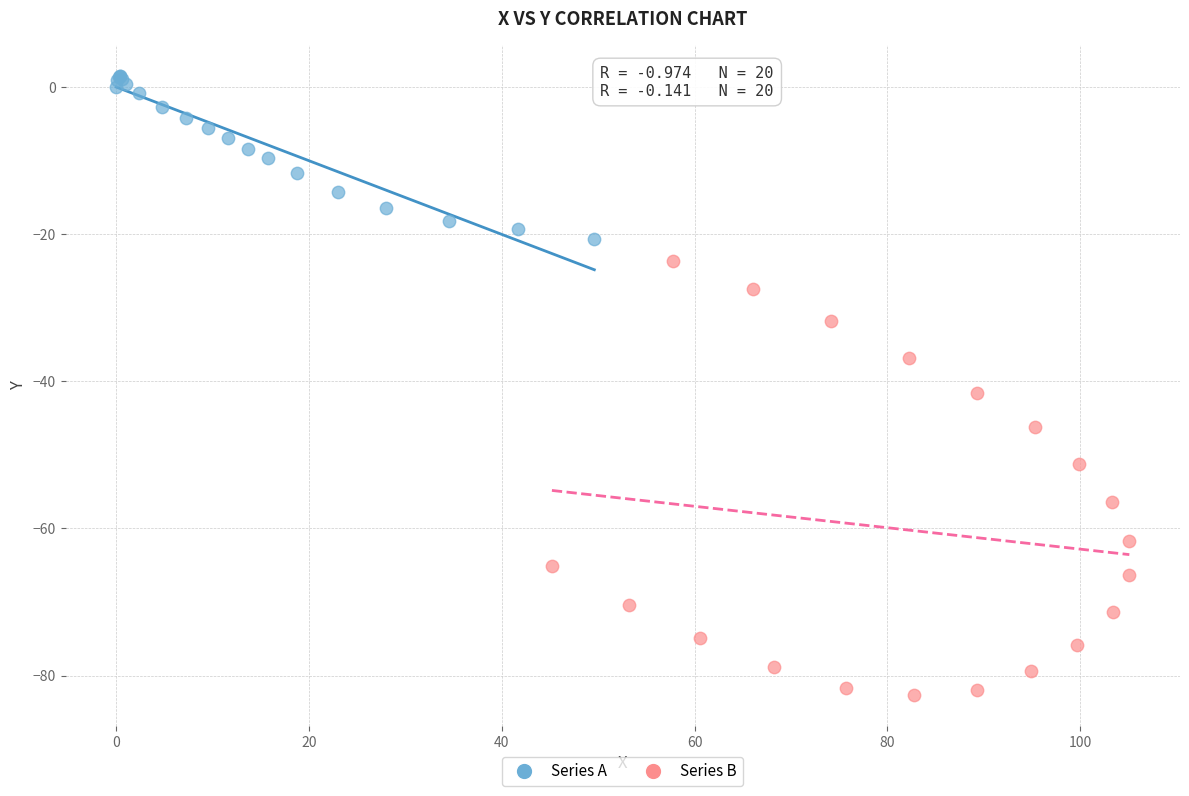

What are all the series names shown in the legend?

Series A, Series B